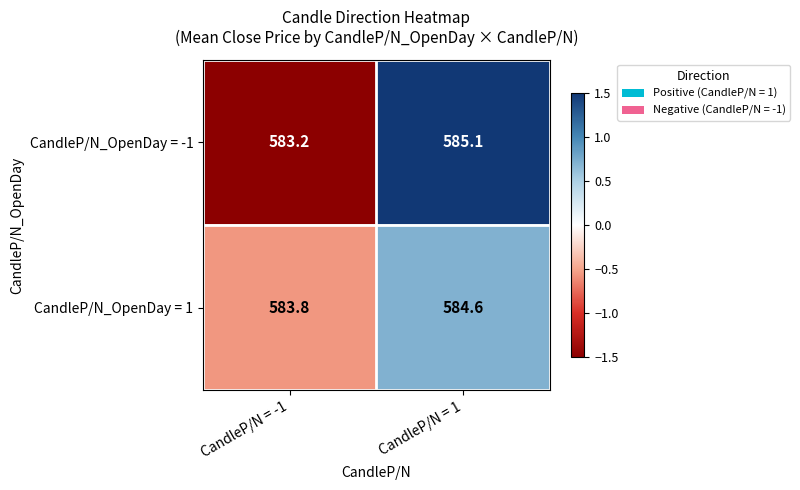

How many data points does each series have?

2